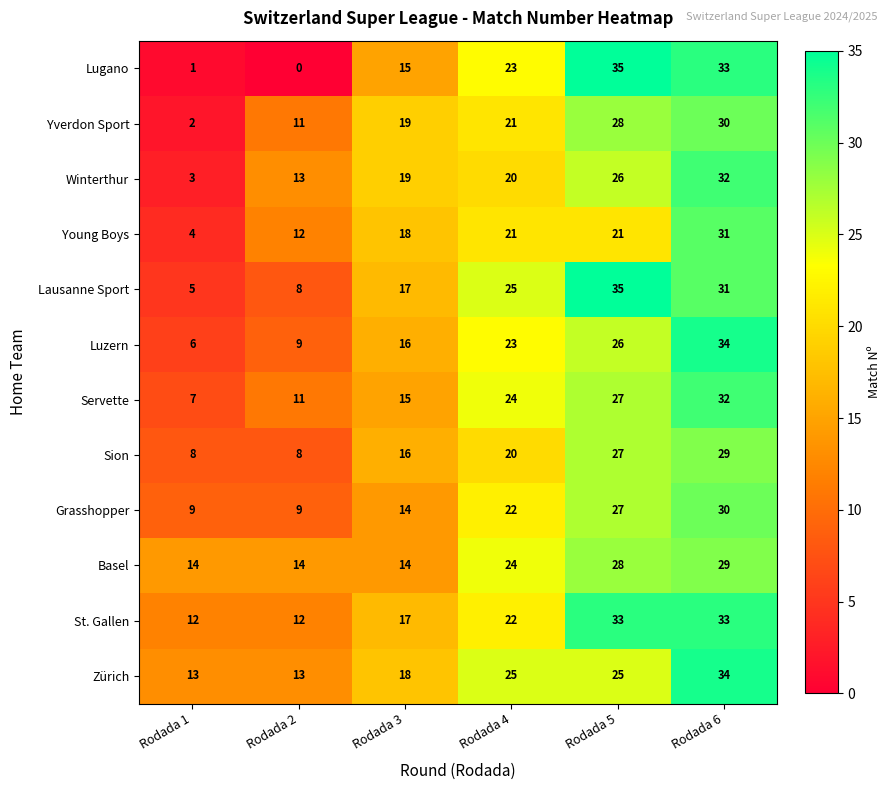

List the labels in order of Winterthur value, smallest first.

Rodada 1, Rodada 2, Rodada 3, Rodada 4, Rodada 5, Rodada 6